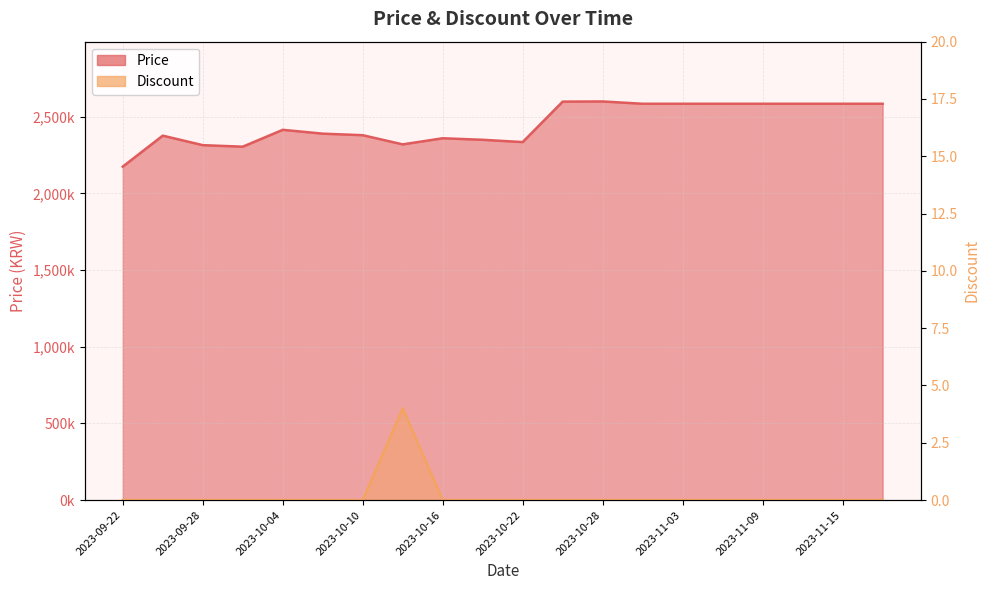

What is the label of the 5th point from the left?

2023-10-04